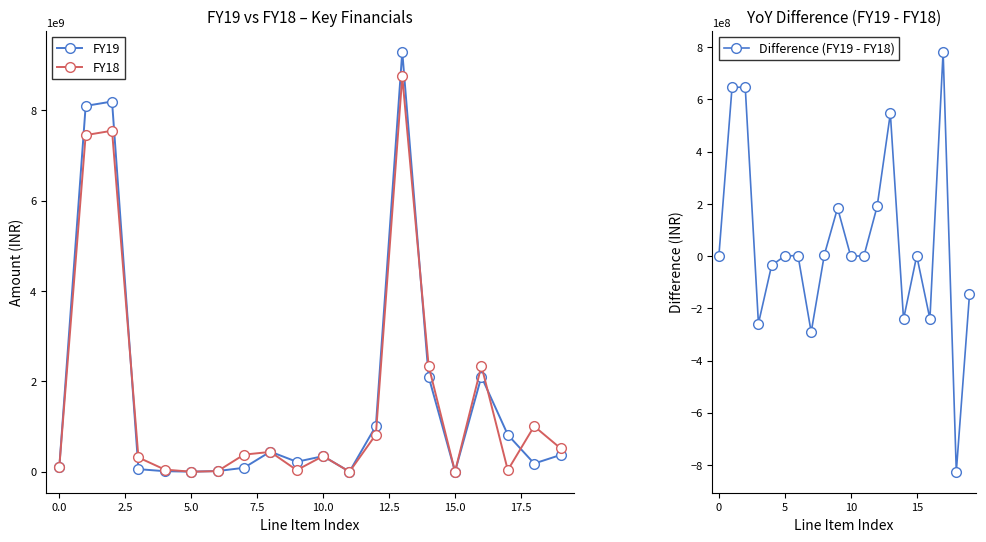

At which category does the chart reach its peak across all series?

13